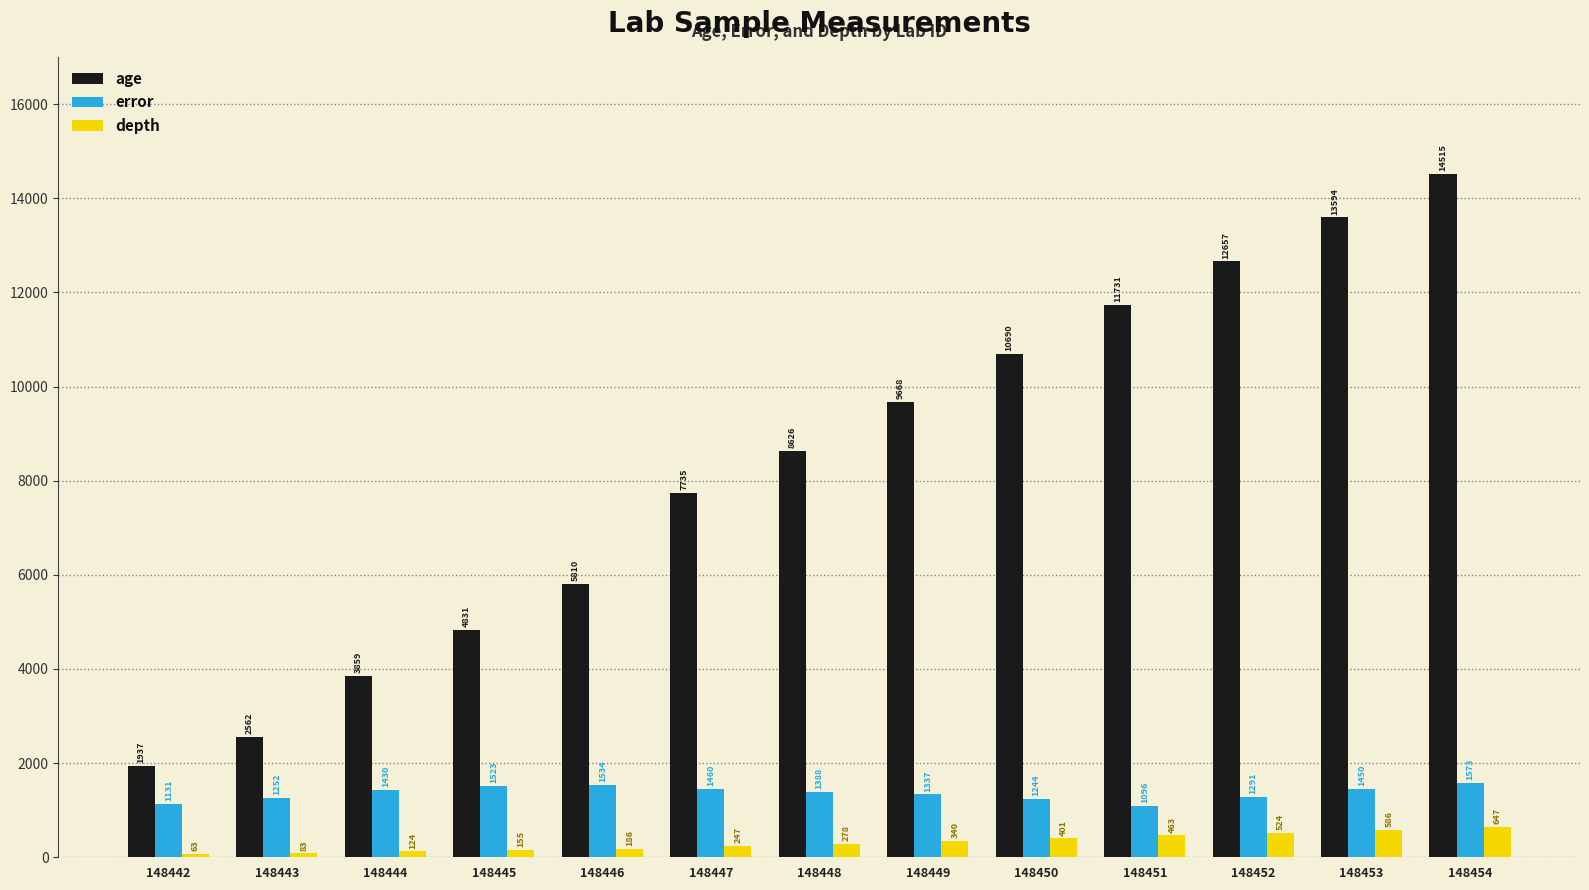

What is the average value of the depth series?

315.2